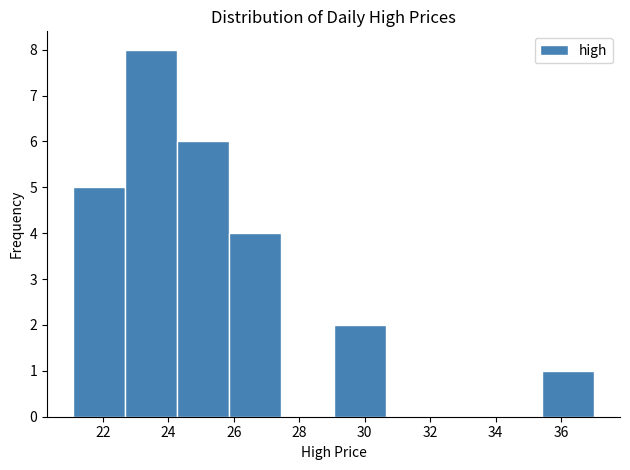

Reading left to right, transcribe this chart: for each bar, give the range it covers on the x-axis and its height. Neither the bar edges nor the heights are printed on the chart, so give them approximately, as read against the axes.

21.0 to 22.6: 5
22.6 to 24.2: 8
24.2 to 25.8: 6
25.8 to 27.4: 4
27.4 to 29.0: 0
29.0 to 30.6: 2
30.6 to 32.2: 0
32.2 to 33.8: 0
33.8 to 35.4: 0
35.4 to 37.0: 1